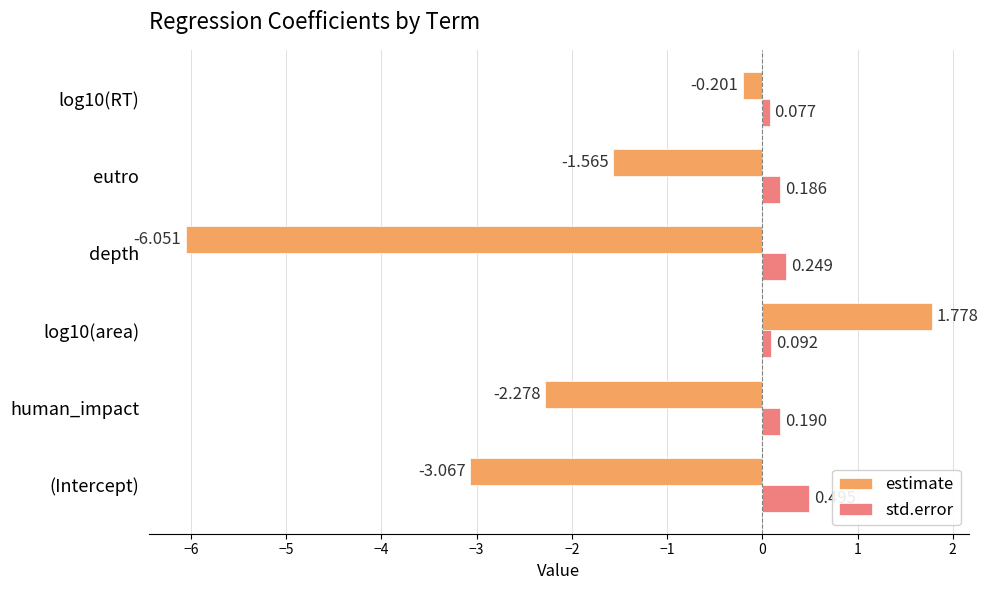

Is the value of estimate at depth greater than the value of std.error at (Intercept)?

No